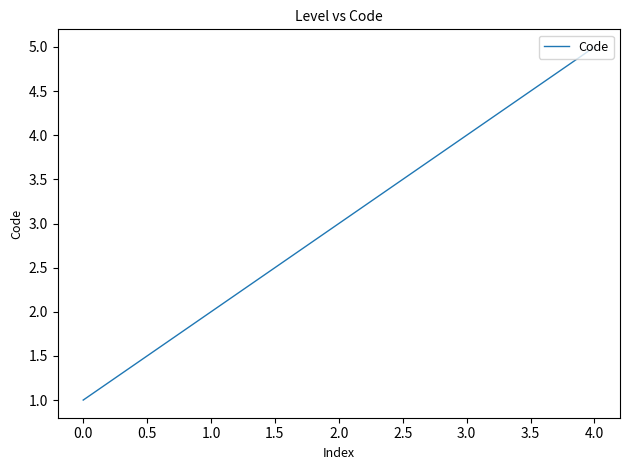

True or false: the data has more than 0 interior local peaks.

False